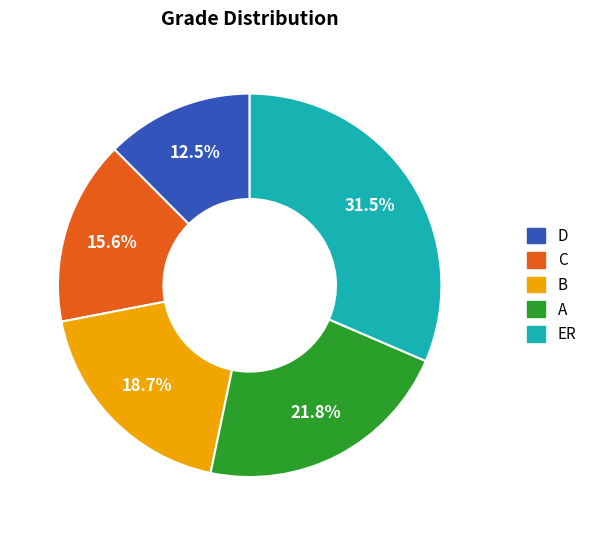

Rank the categories by value from highest to lowest.

ER, A, B, C, D